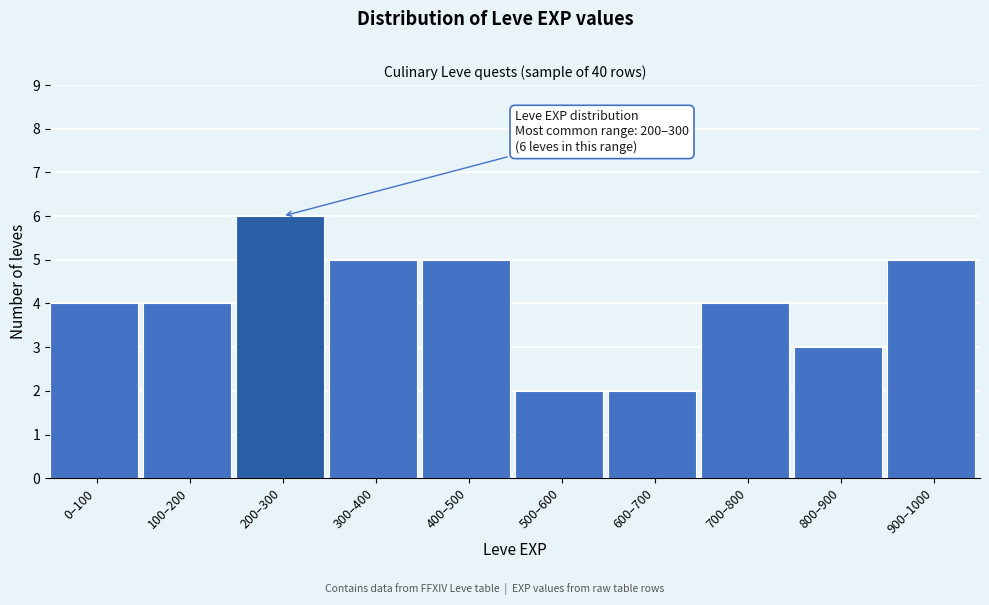

Reading left to right, transcribe all the data shown in this chart.

4	4	6	5	5	2	2	4	3	5